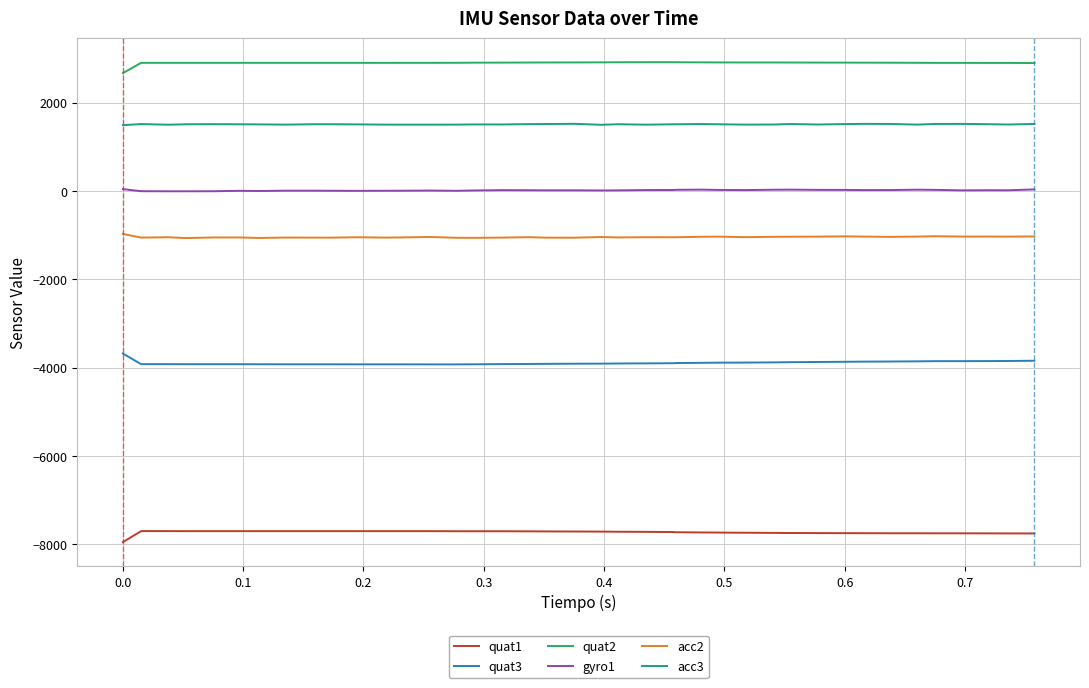

True or false: quat1 and acc3 cross at least once.

False